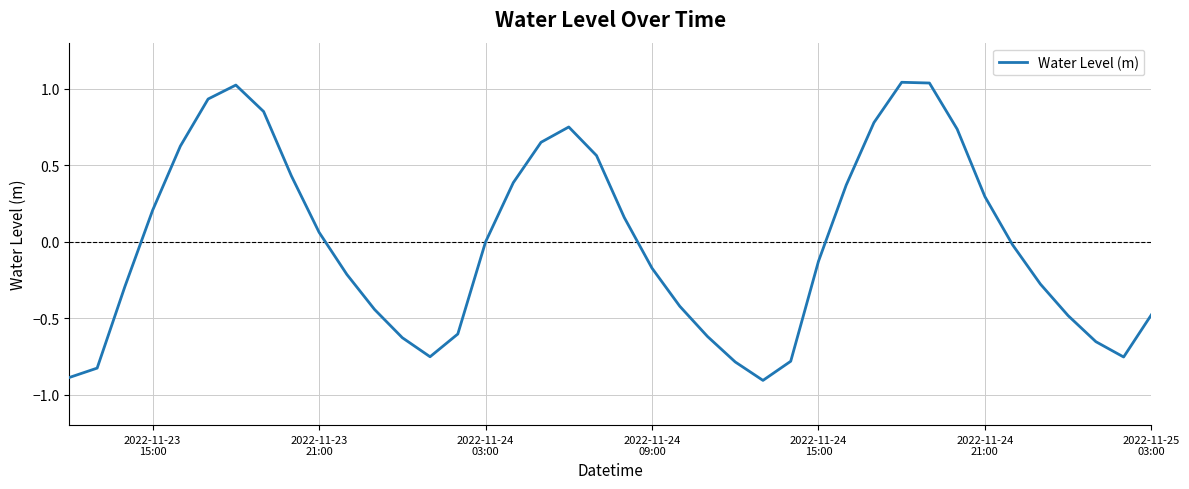

What is the minimum value shown in the chart?

-0.9